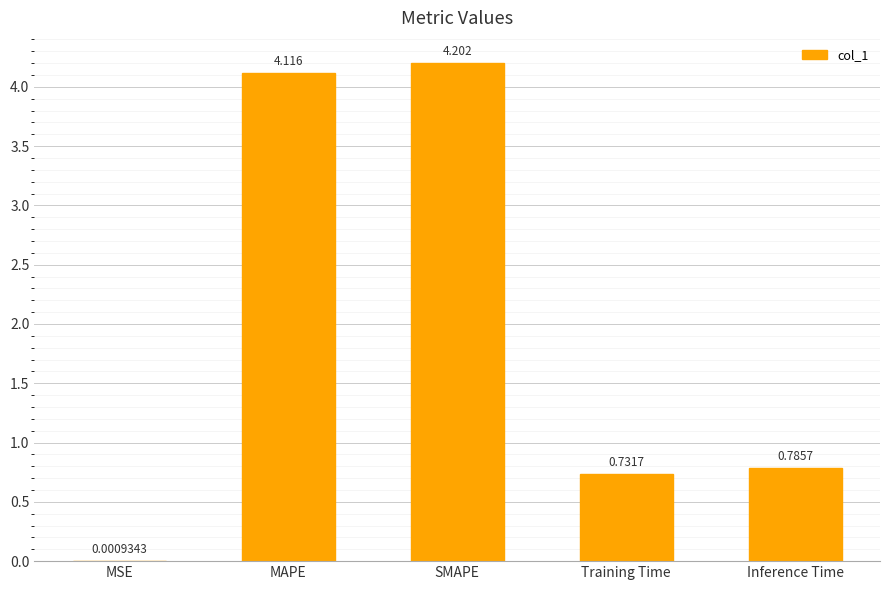

Between MSE and Inference Time, which is larger?

Inference Time